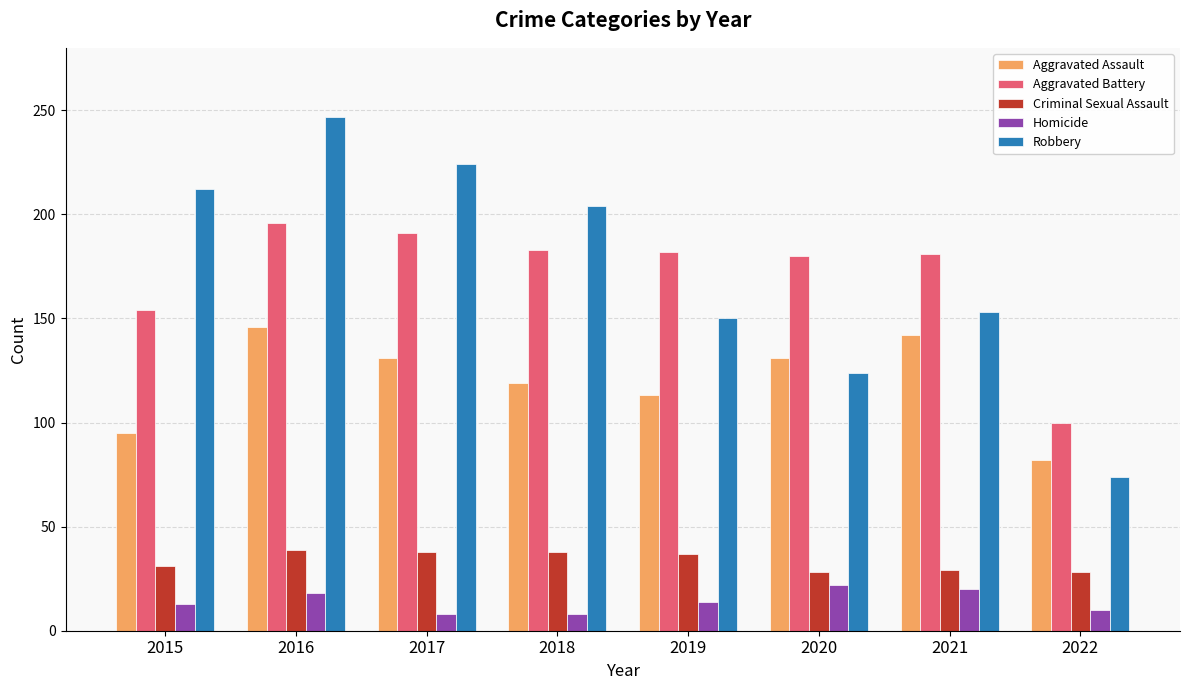

True or false: Criminal Sexual Assault has a value of 28 at 2022.

True